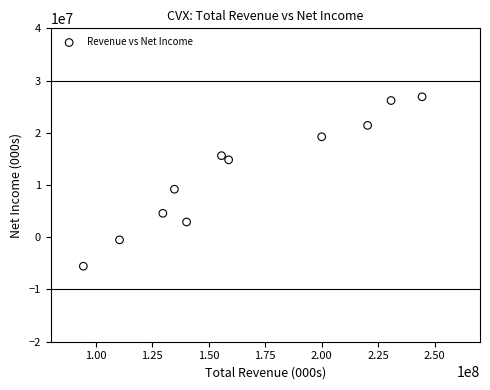

What is the average X value?

165375091